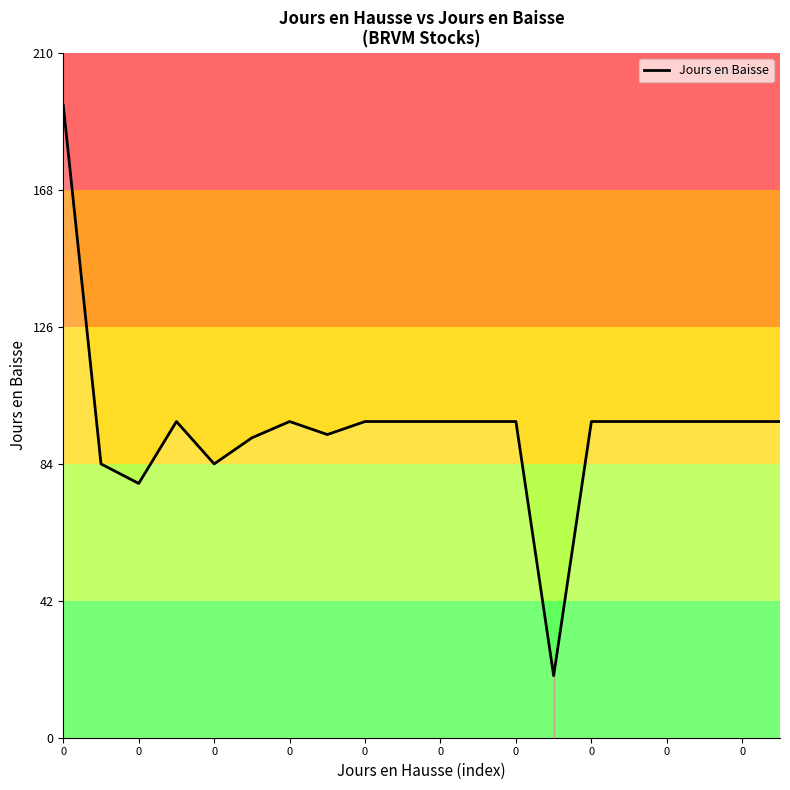

What is the minimum value shown in the chart?

19